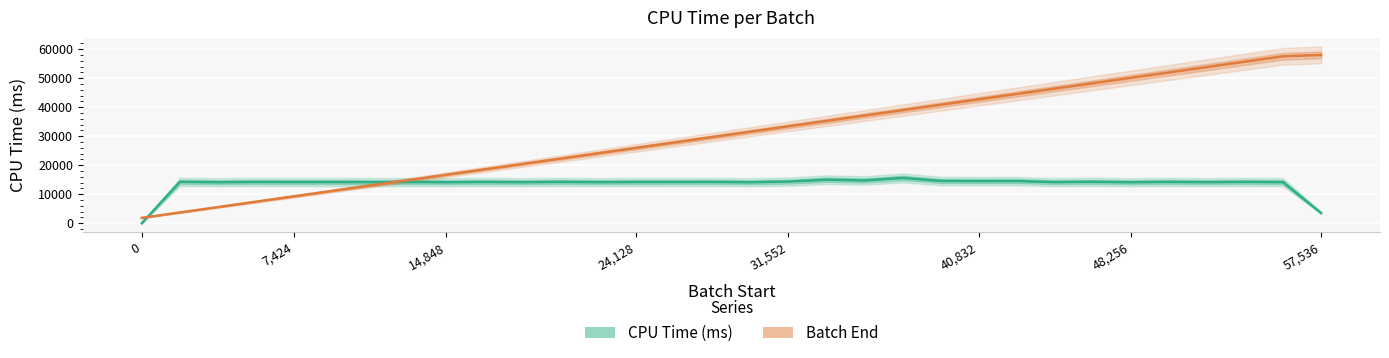

How many series are shown in this chart?

2